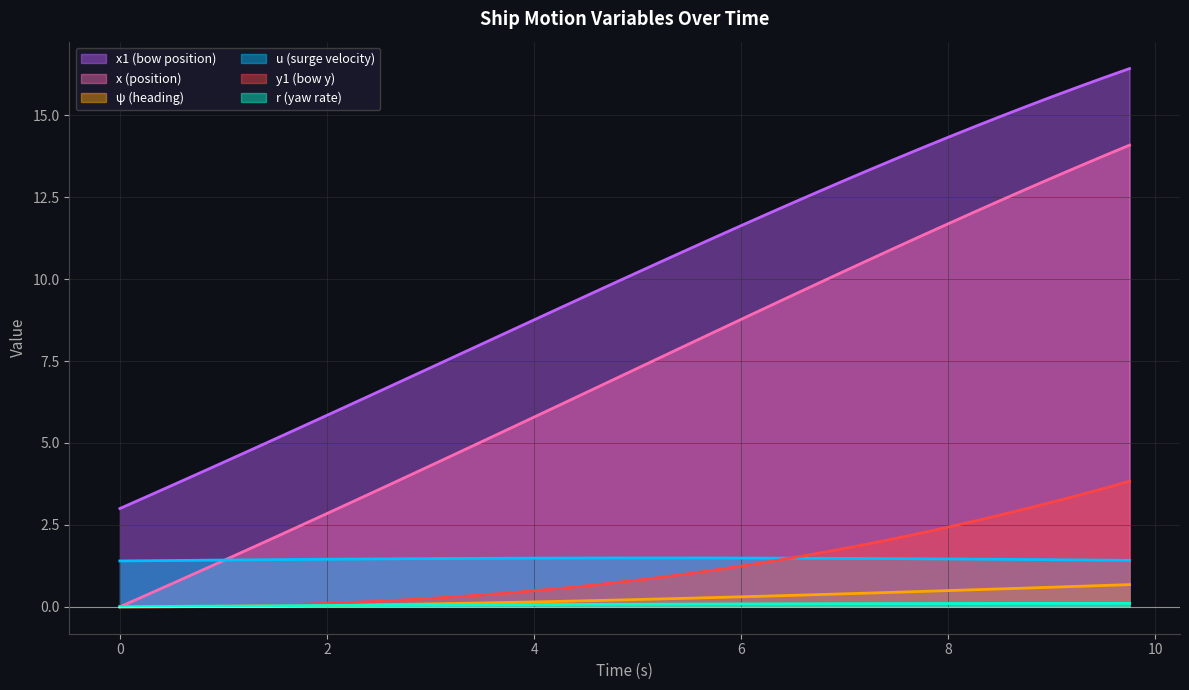

True or false: y1 and x1 intersect in this chart.

False